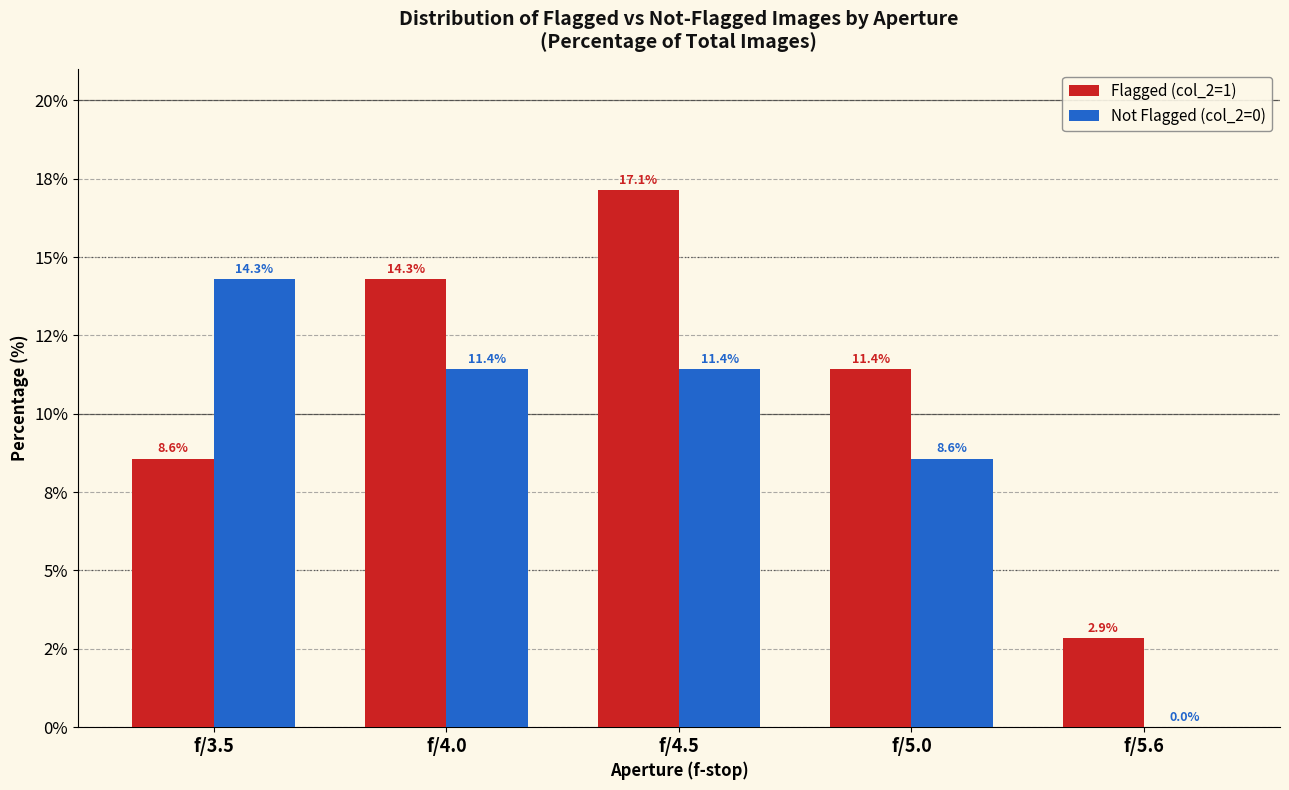

What is the total value across all series at f/3.5?

22.9